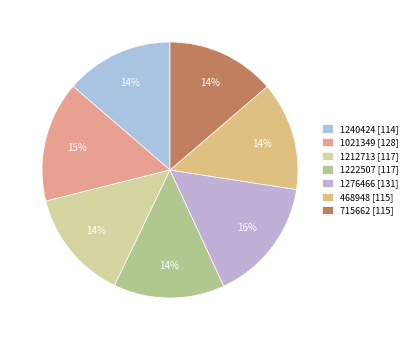

Does 468948 account for over 50% of the chart?

No